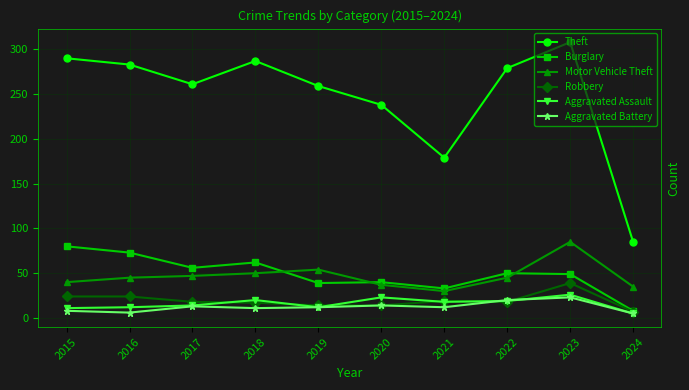

Is it true that Robbery equals 19 at 2021?

True